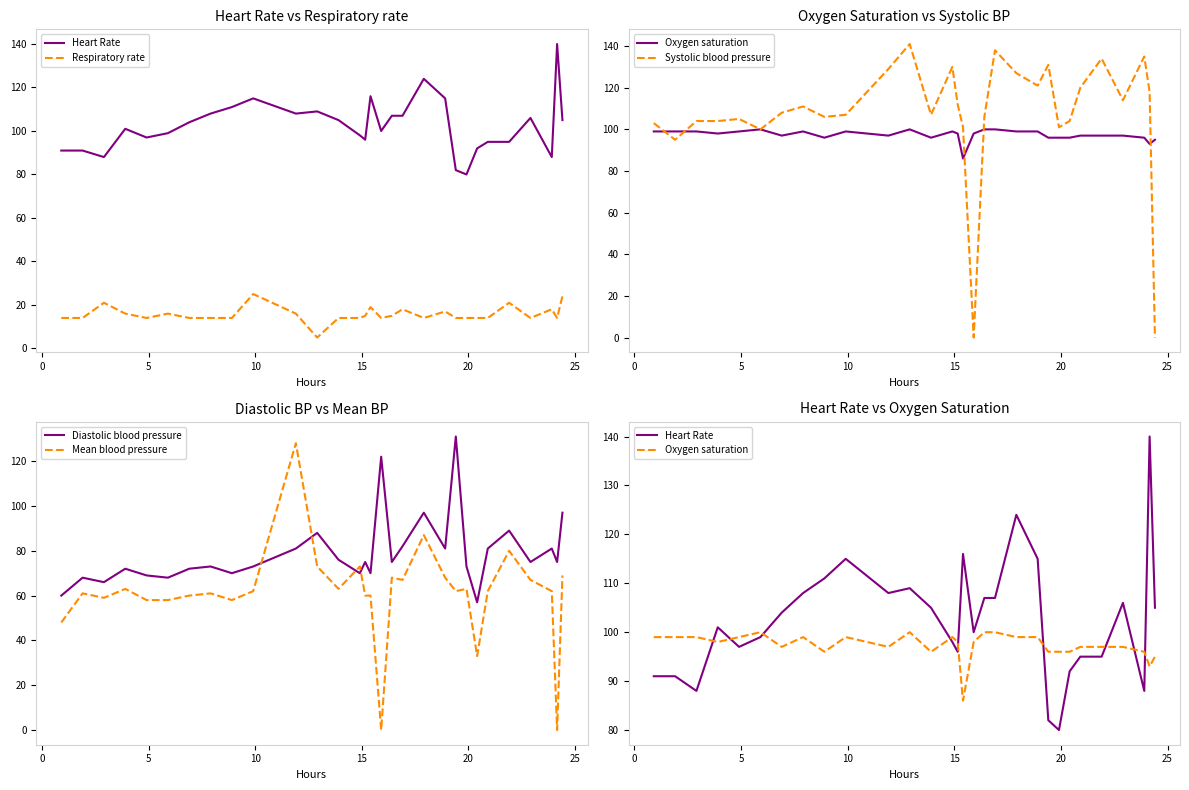

What is the minimum value for Diastolic blood pressure?

57